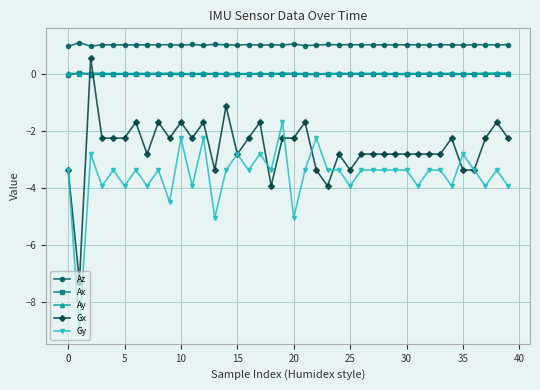

True or false: Gy has more than 2 interior local peaks.

True